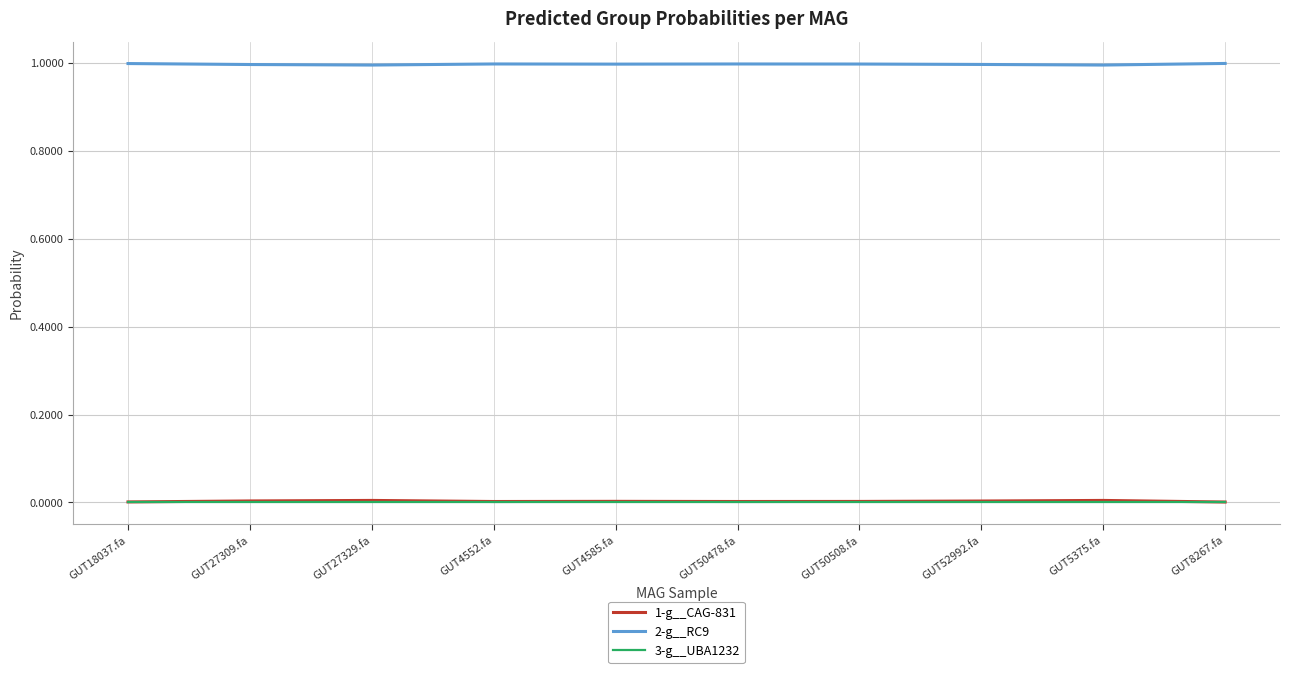

True or false: 2-g__RC9 and 1-g__CAG-831 cross at least once.

False